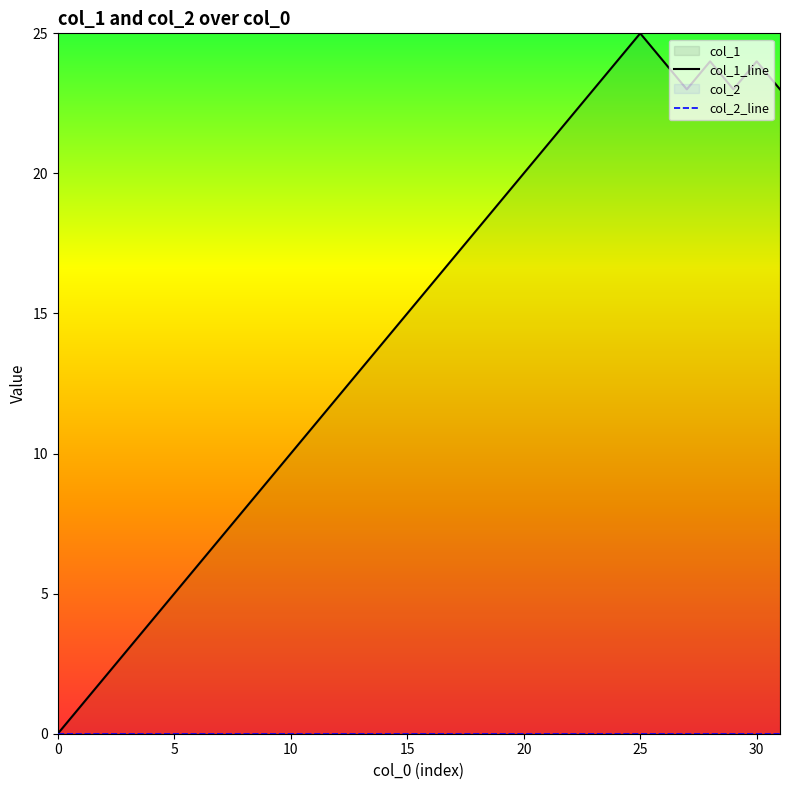

The chart shows a value of 24 at 24. True or false?

True